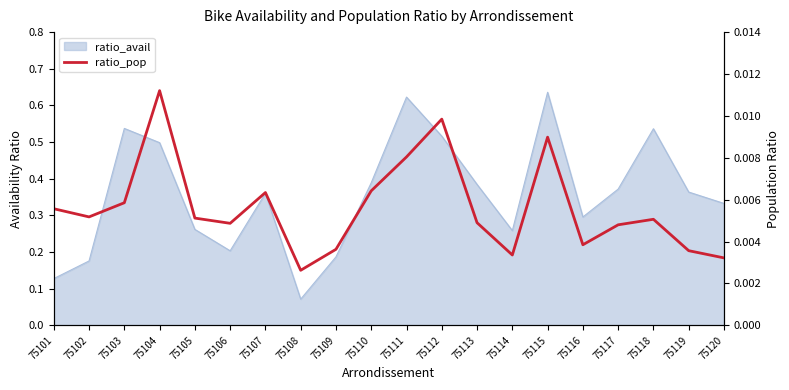

List the labels in order of value, largest first.

75104, 75112, 75115, 75111, 75110, 75107, 75103, 75101, 75102, 75105, 75118, 75113, 75106, 75117, 75116, 75109, 75119, 75114, 75120, 75108